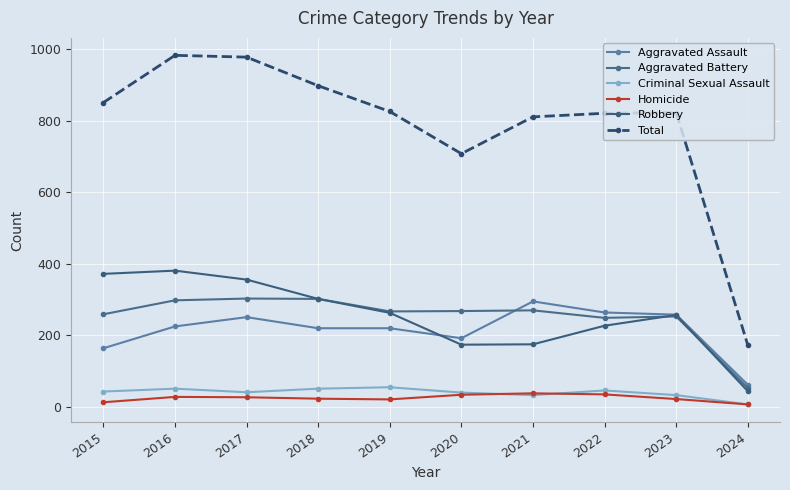

In Aggravated Battery, how many points are lower than both neighbors (excluding endpoints)?

2